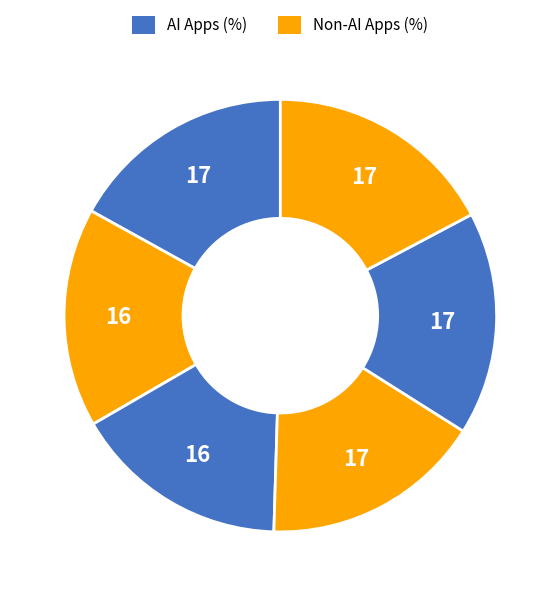

Count the number of slices in the pie.

6